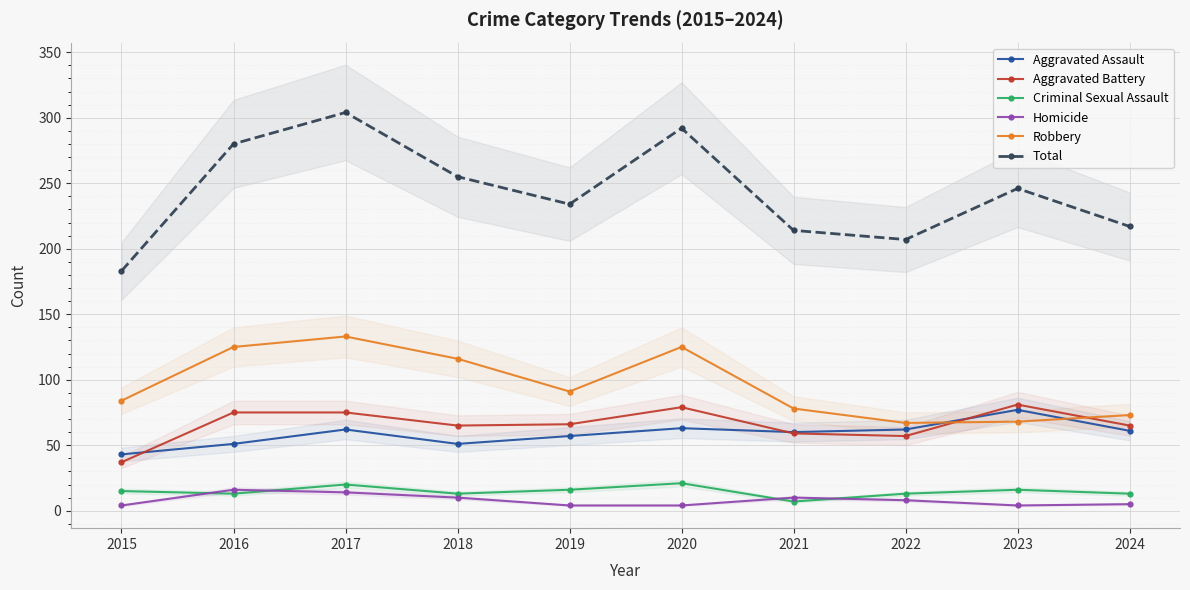

How many data points in Aggravated Battery are less than 66?

5